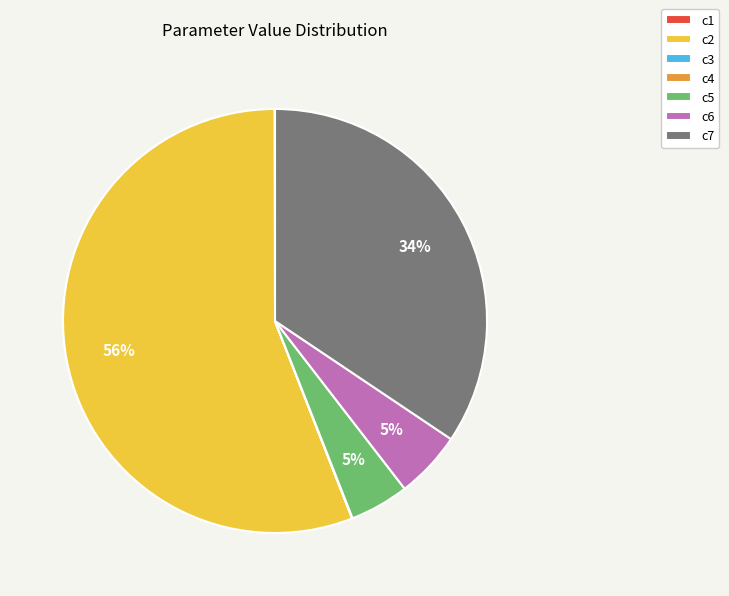

To the nearest percent, what is the difference between the largest and smallest slice percentages?

56%